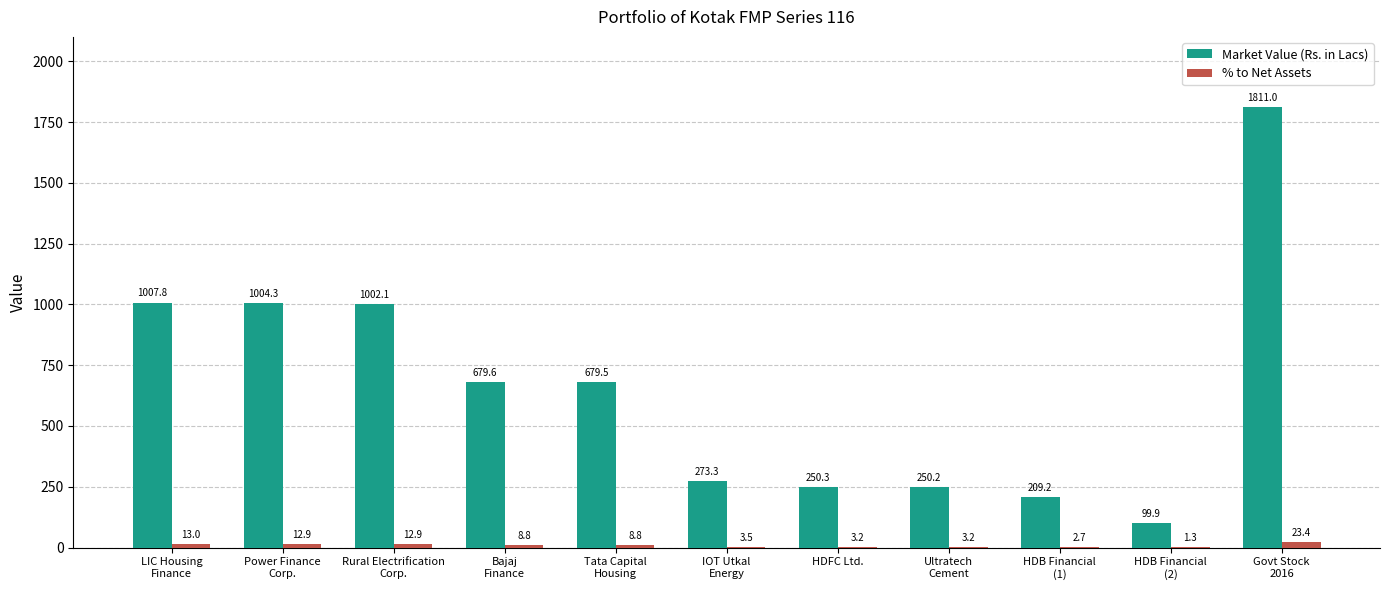

Is it true that % to Net Assets equals 3.5 at IOT Utkal
Energy?

True